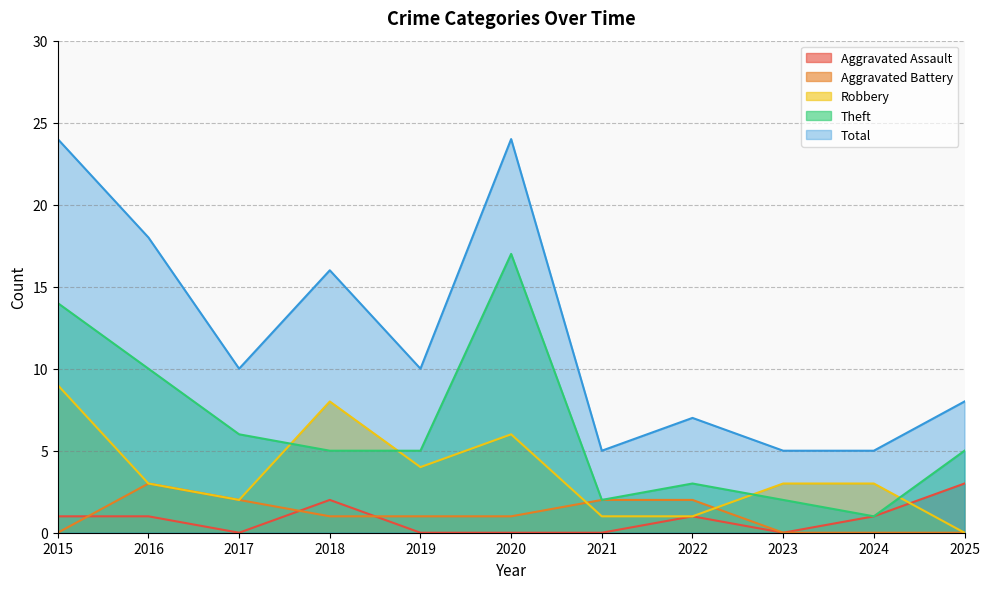

List the series in order of their peak value, lowest first.

Aggravated Assault, Aggravated Battery, Robbery, Theft, Total